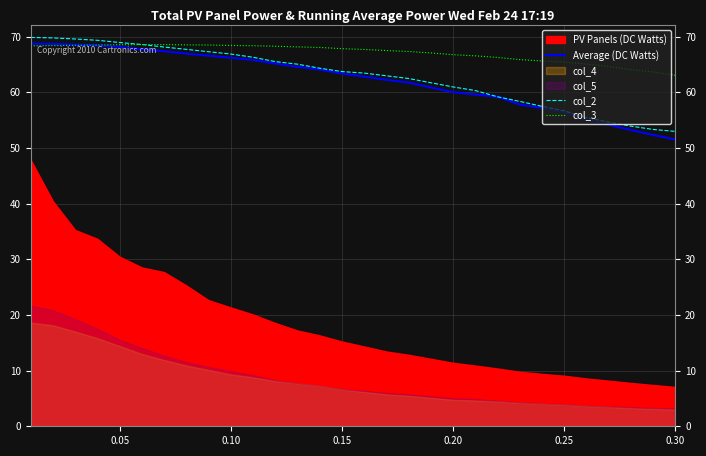

What is the lowest value of the col_3 series?

63.1